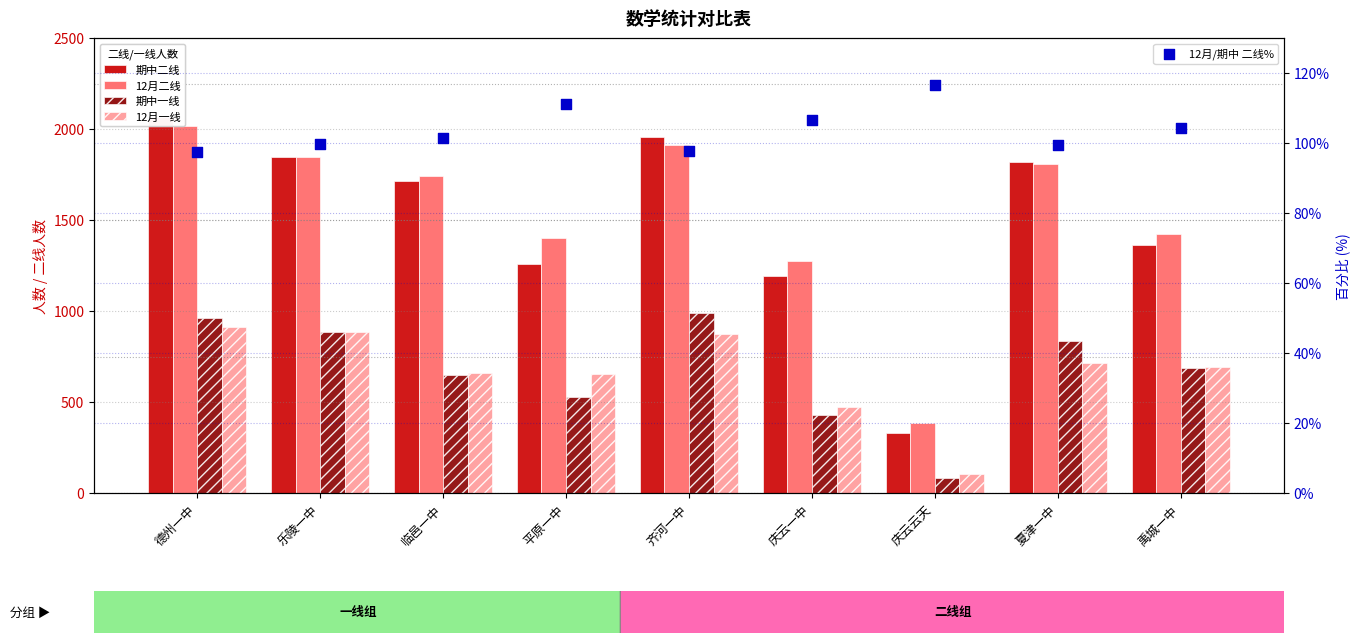

At how many categories does at least one series exceed 1884?

2